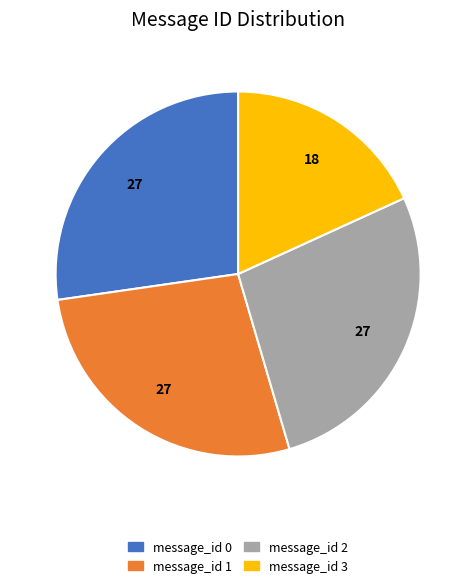

Is the sum of message_id 3 and message_id 0 greater than half?

No